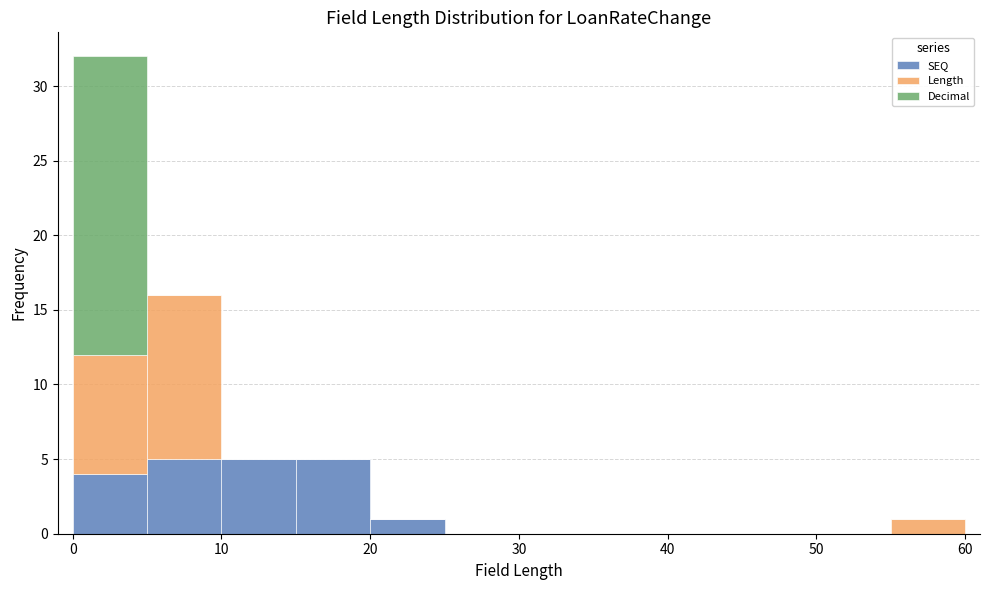

Reading left to right, transcribe this chart: for each stacked bar, give the range it covers on the x-axis and its total height. The values are not printed on the chart, so give them approximately, as read against the axis.

0 to 5: 32
5 to 10: 16
10 to 15: 5
15 to 20: 5
20 to 25: 1
25 to 30: 0
30 to 35: 0
35 to 40: 0
40 to 45: 0
45 to 50: 0
50 to 55: 0
55 to 60: 1